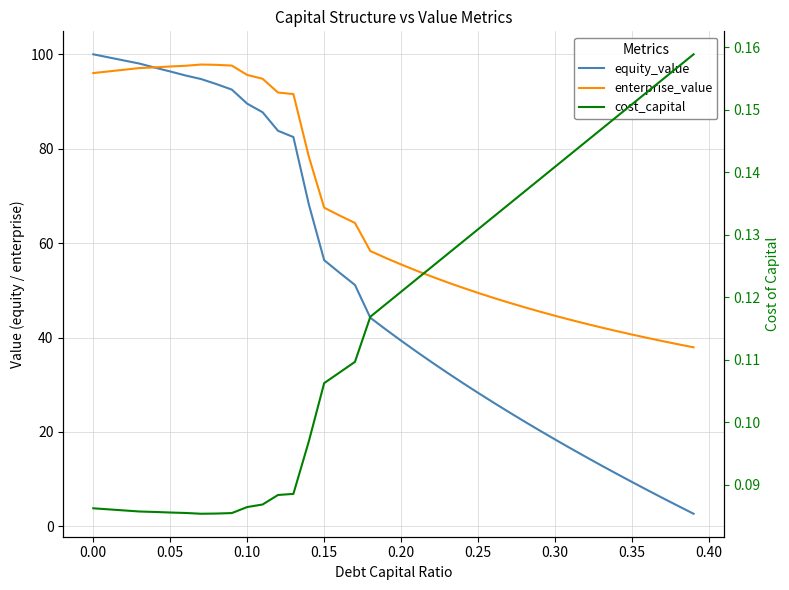

At how many categories does at least one series exceed 61?

18